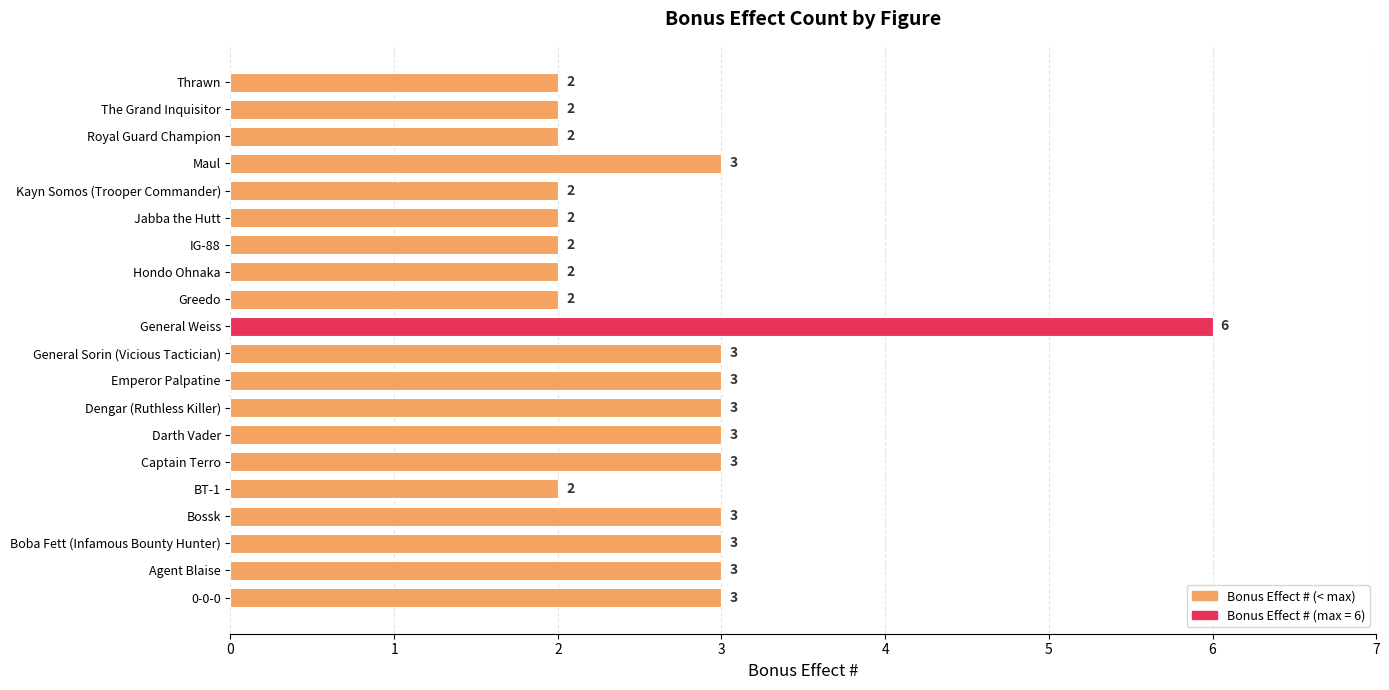

At which category does the chart reach its peak across all series?

General Weiss